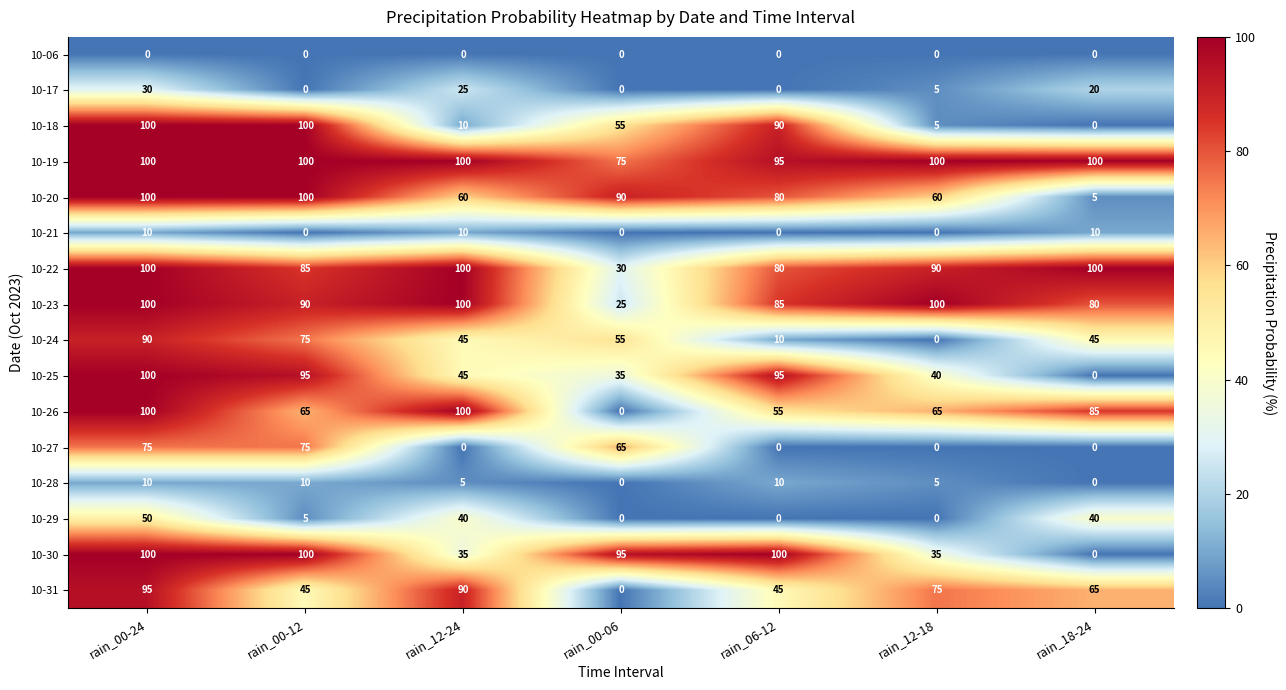

What is the difference between the 10-31 values at rain_00-06 and rain_00-12?

45